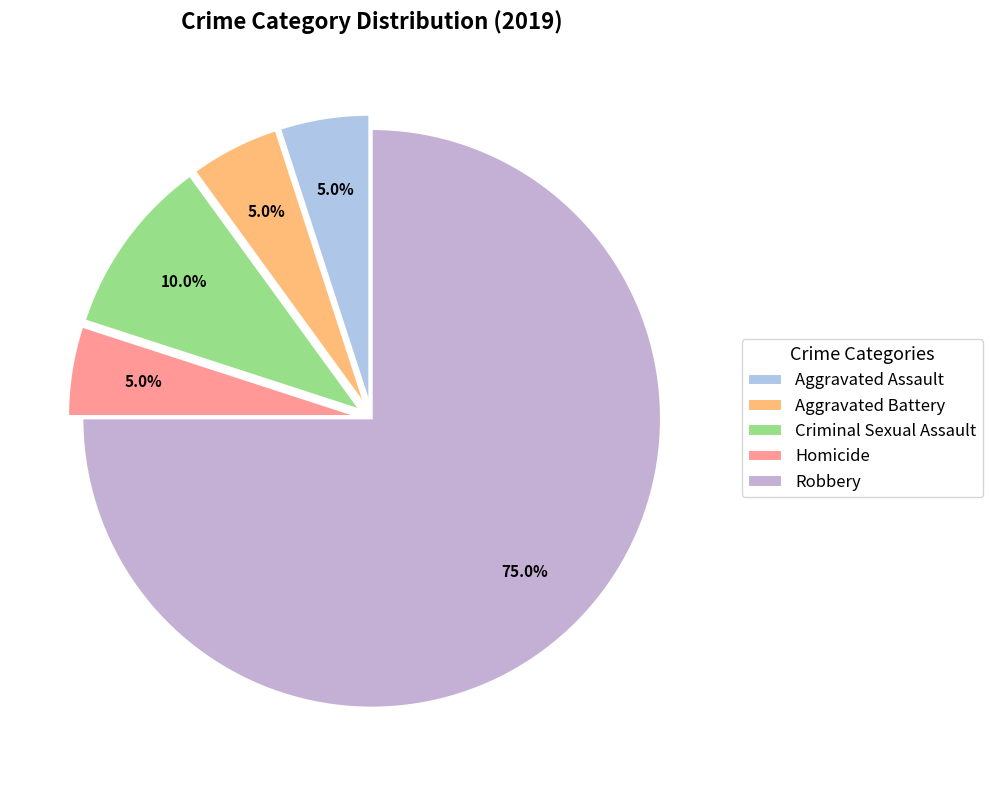

How many slices are in this pie chart?

5